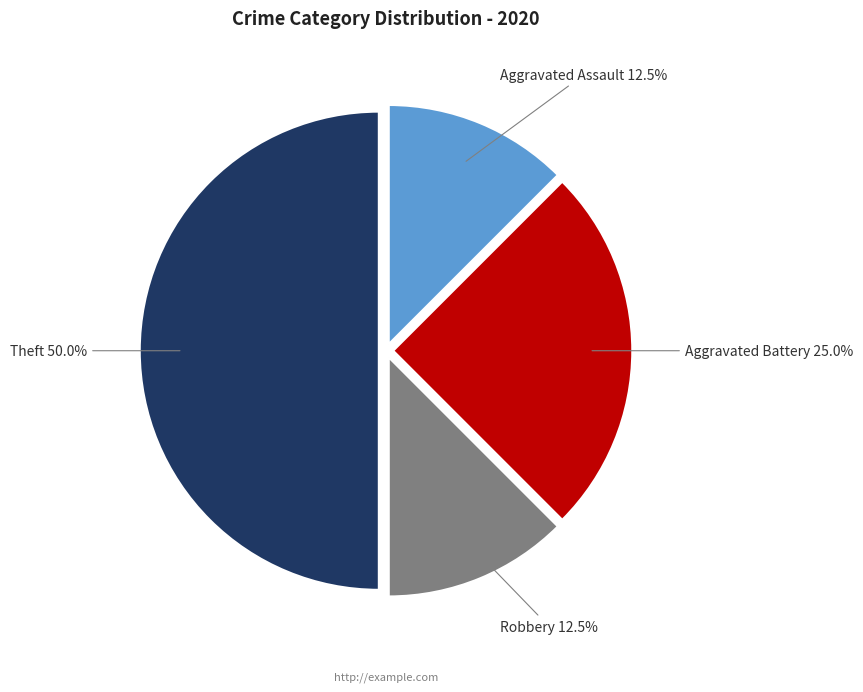

To the nearest percent, what portion does Aggravated Battery represent?

25%